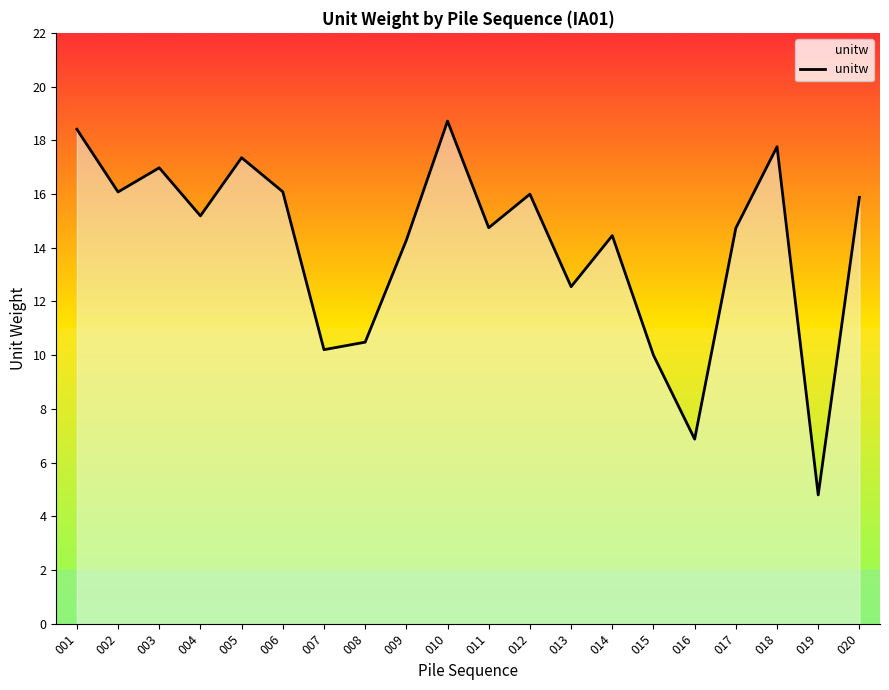

Does the chart display data point markers on the line(s)?

No